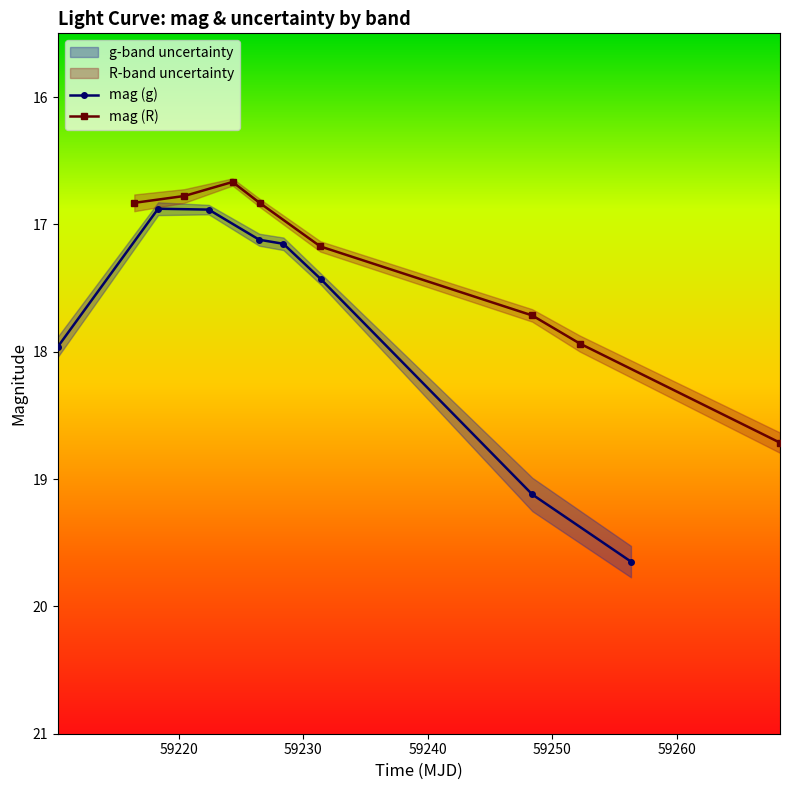

How many values in the mag (g) series exceed 17?

6